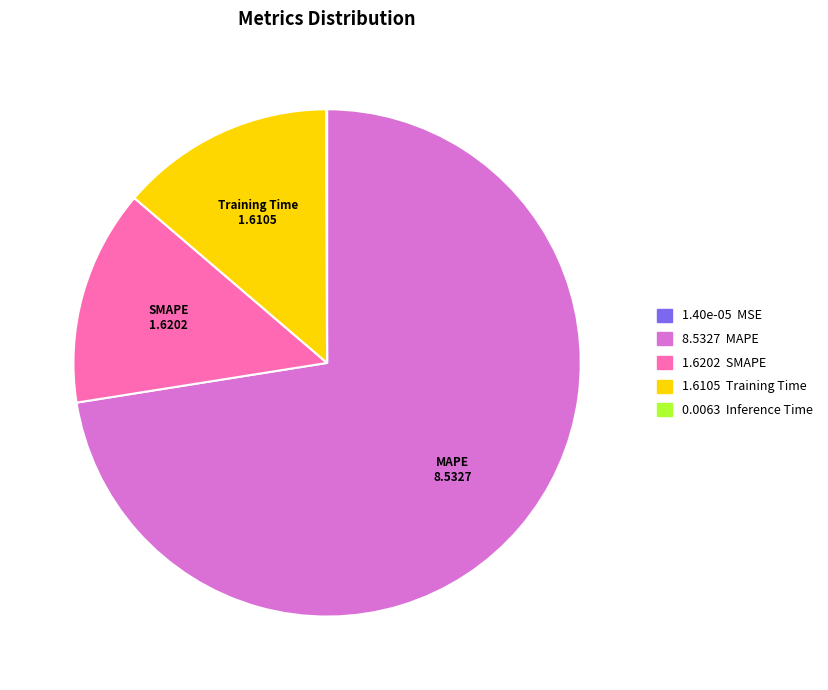

Is there a majority slice in this chart?

Yes